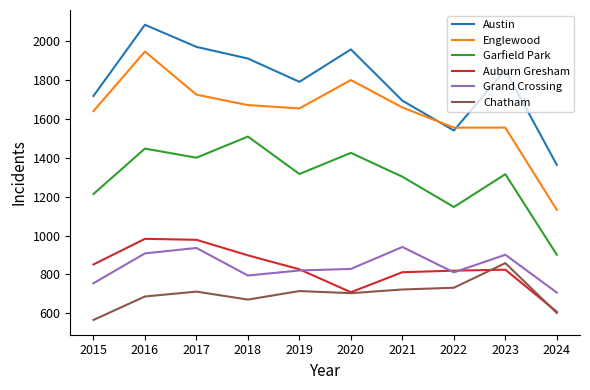

What is the maximum value shown in the chart?

2086